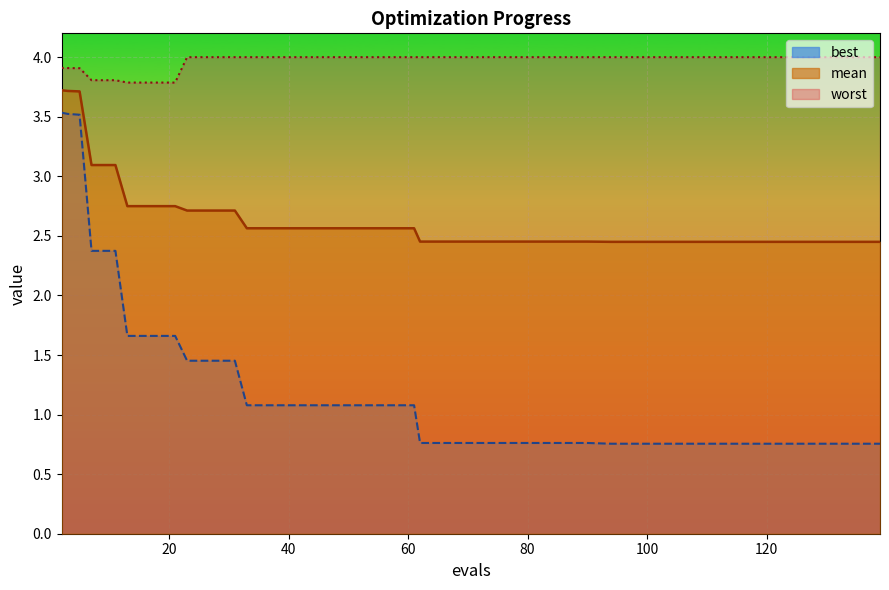

What is the greatest value displayed?

4.0